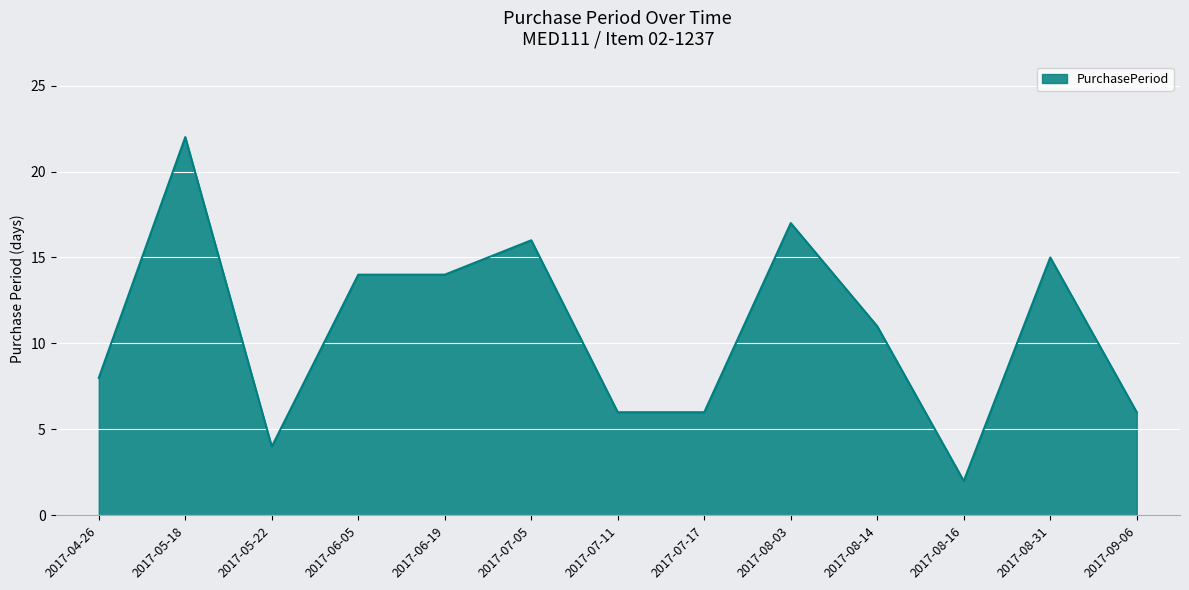

At which label does the data first exceed 11?

2017-05-18